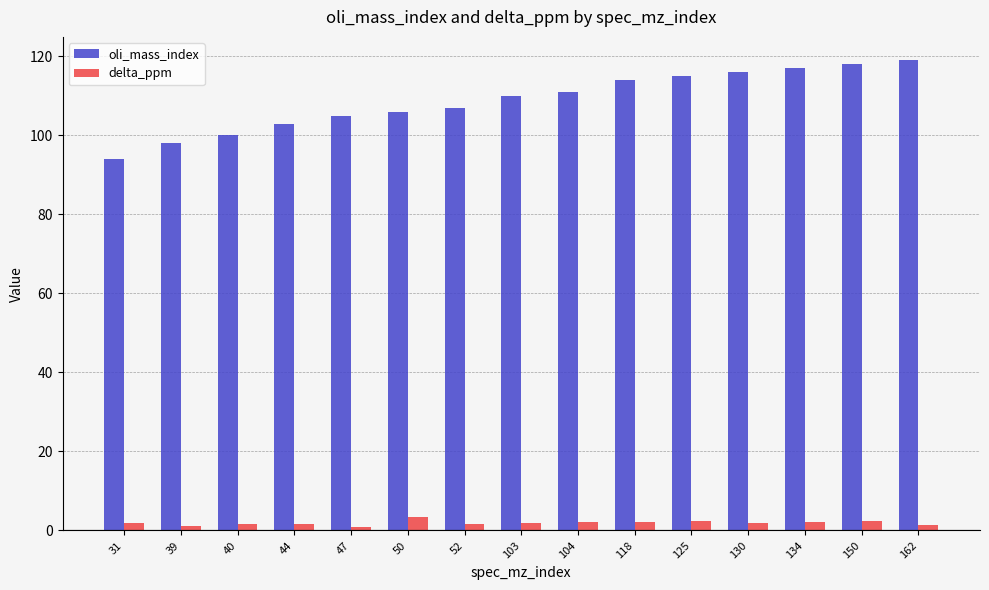

Which series has the largest total across all categories?

oli_mass_index